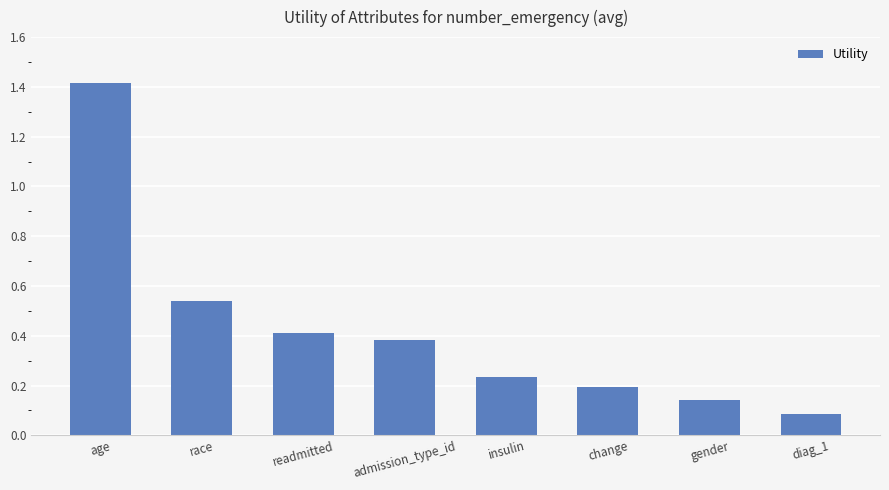

What position from the left is change?

6